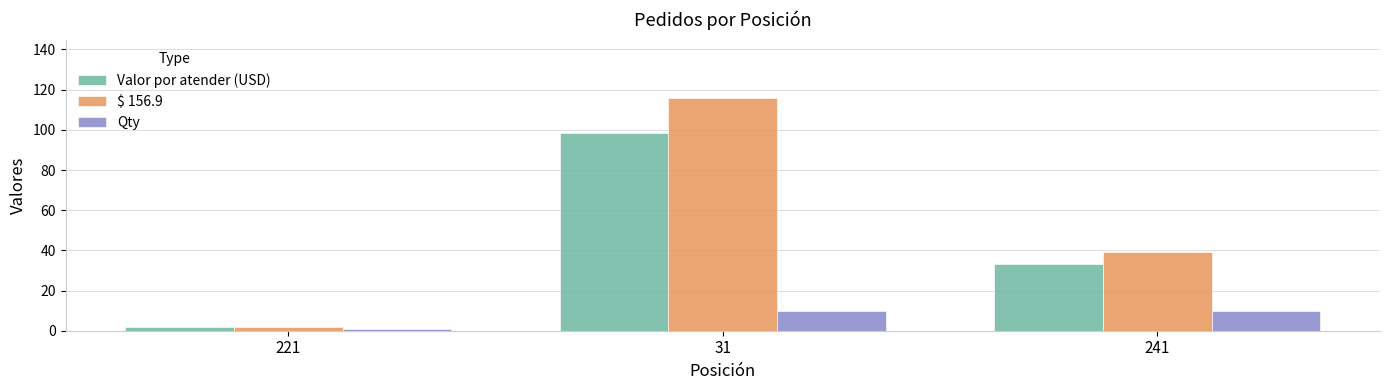

What position from the left is 241?

3